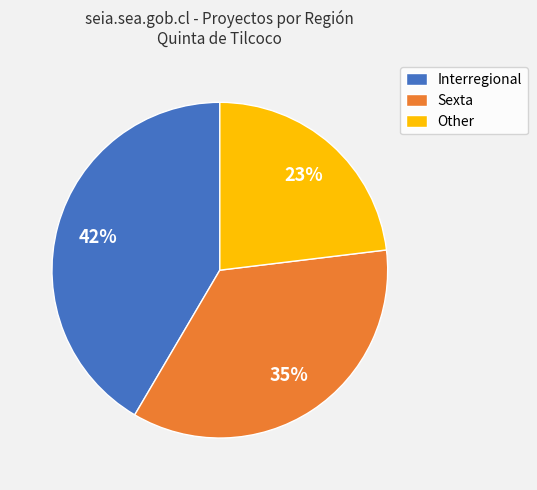

Which slice is the smallest?

Other